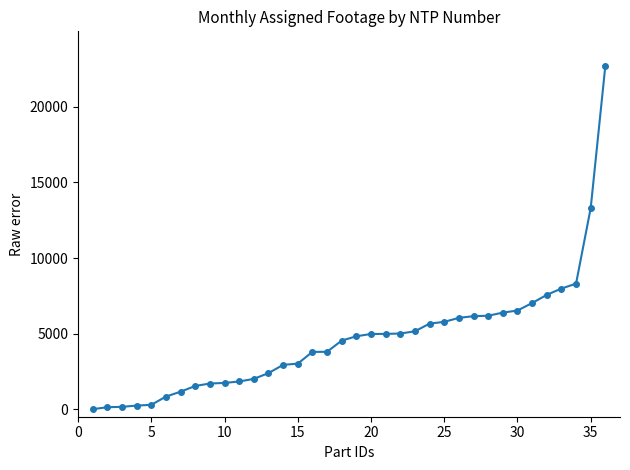

What is the maximum value shown in the chart?

22725